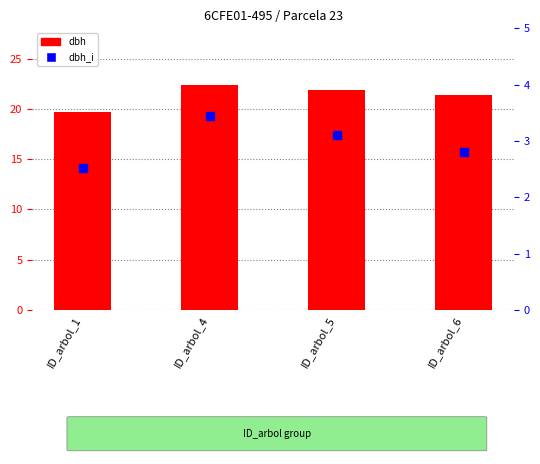

Which series contains the lowest Y value?

dbh_i